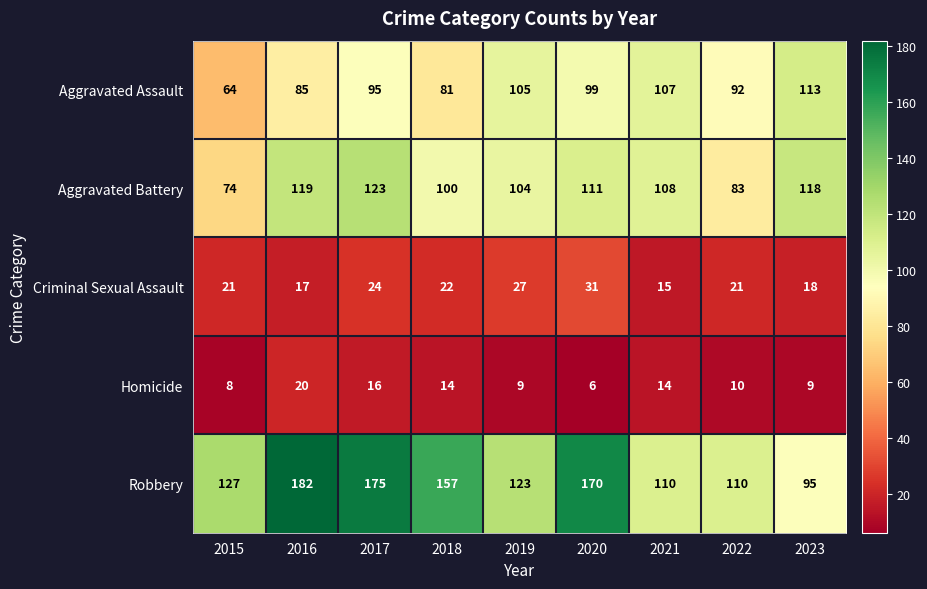

What is the difference between the highest and lowest values at 2016?

165